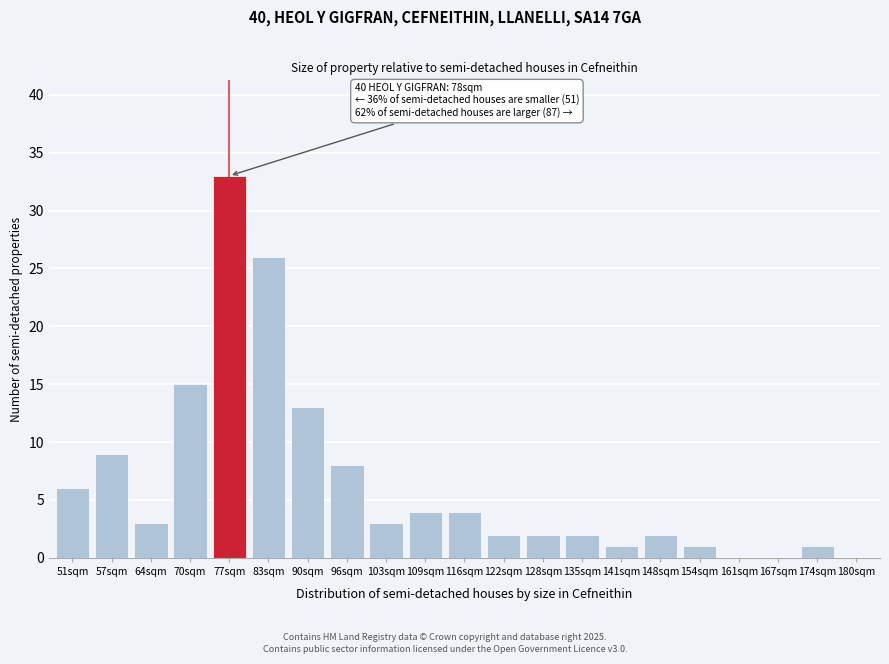

Reading left to right, list all the values displayed in this chart.

51sqm=6	57sqm=9	64sqm=3	70sqm=15	77sqm=33	83sqm=26	90sqm=13	96sqm=8	103sqm=3	109sqm=4	116sqm=4	122sqm=2	128sqm=2	135sqm=2	141sqm=1	148sqm=2	154sqm=1	161sqm=0	167sqm=0	174sqm=1	180sqm=0